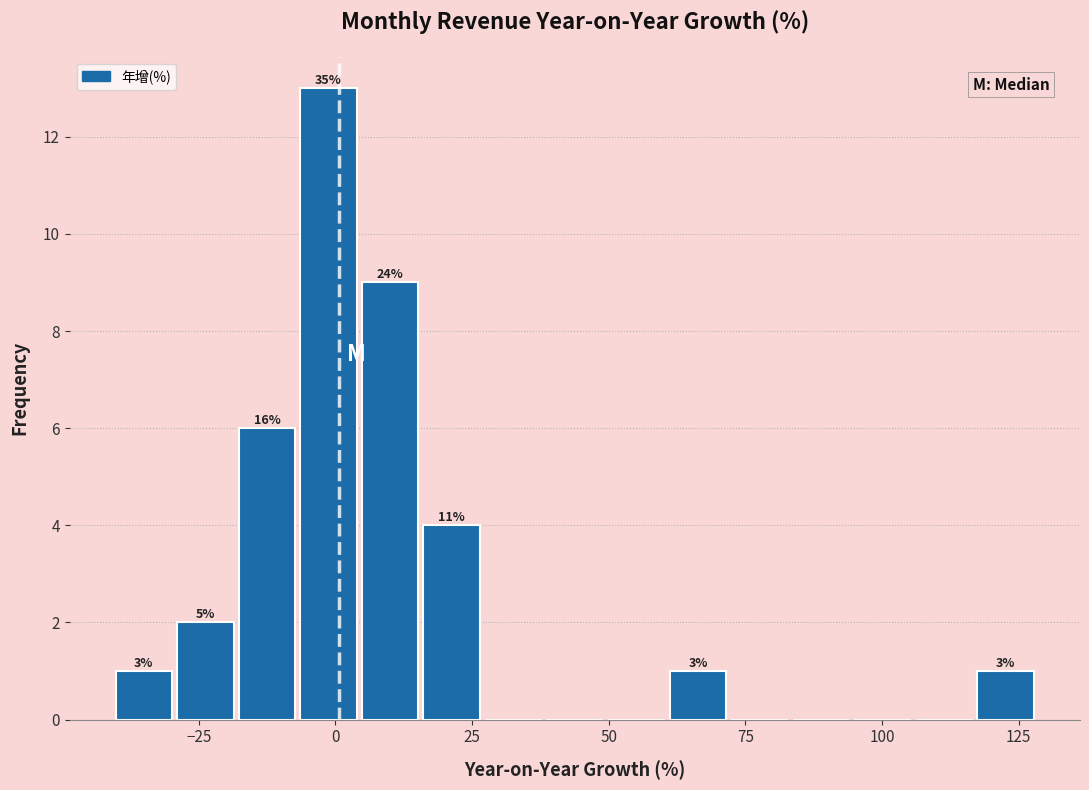

Around what value on the x-axis is the tallest bar? Give the approximate position of its centre, as read against the axis.

0